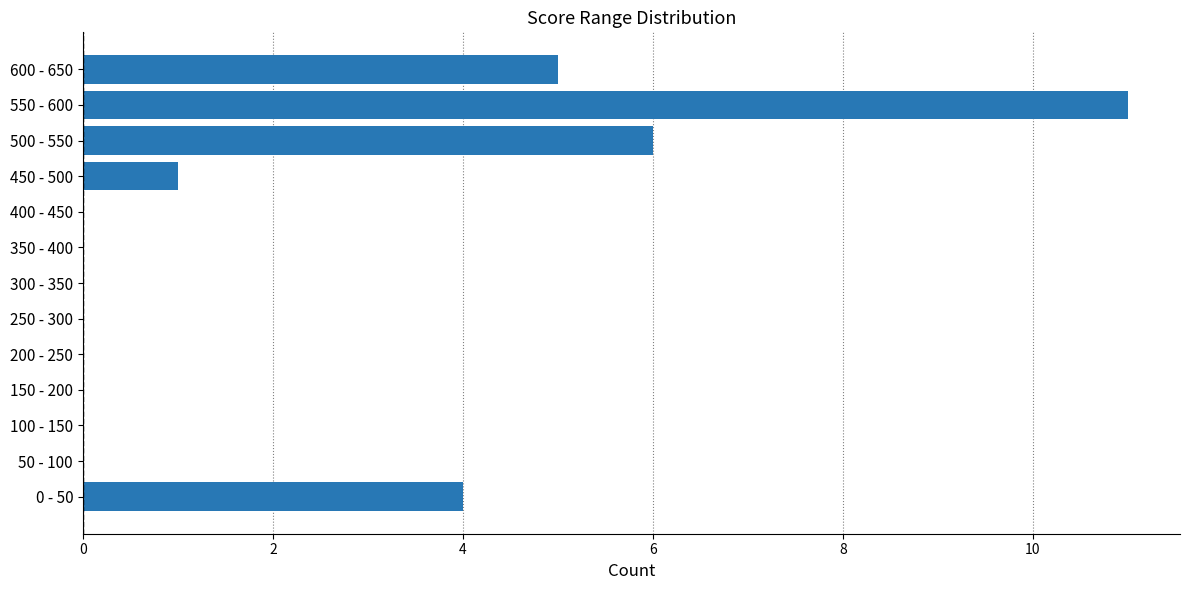

Count the number of data series in this chart.

1